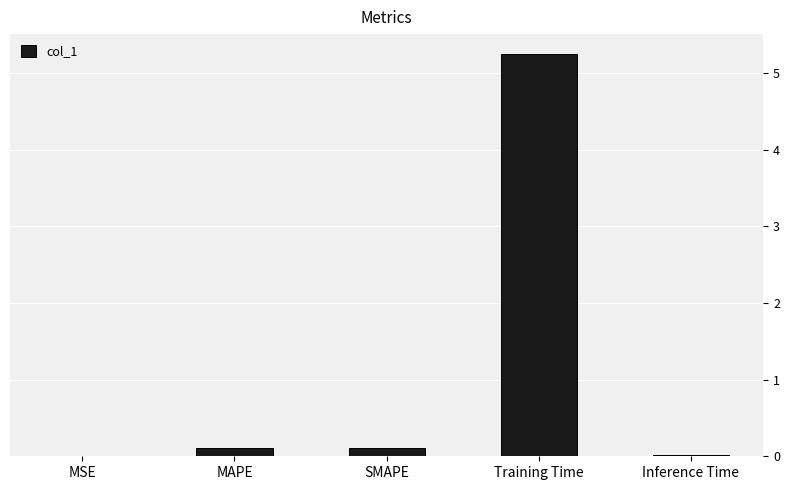

What is the average value?

1.1